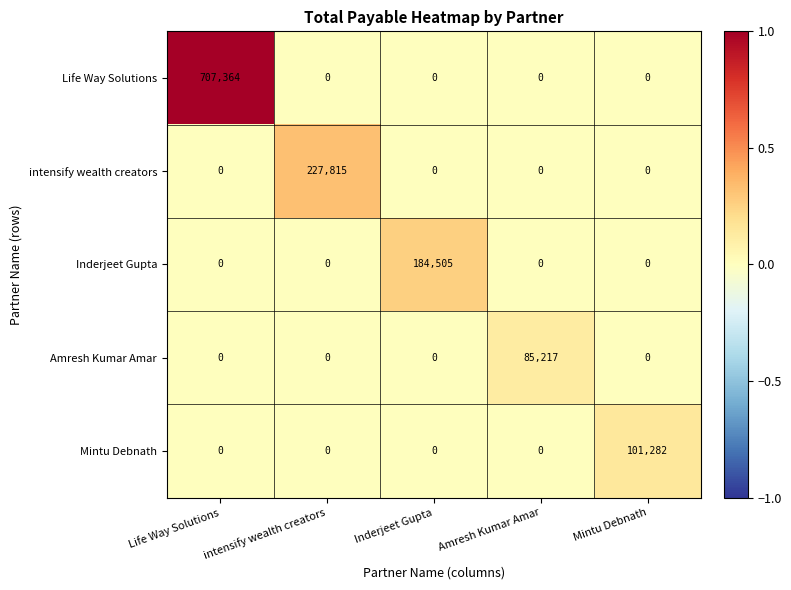

Which series has the largest total across all categories?

Life Way Solutions